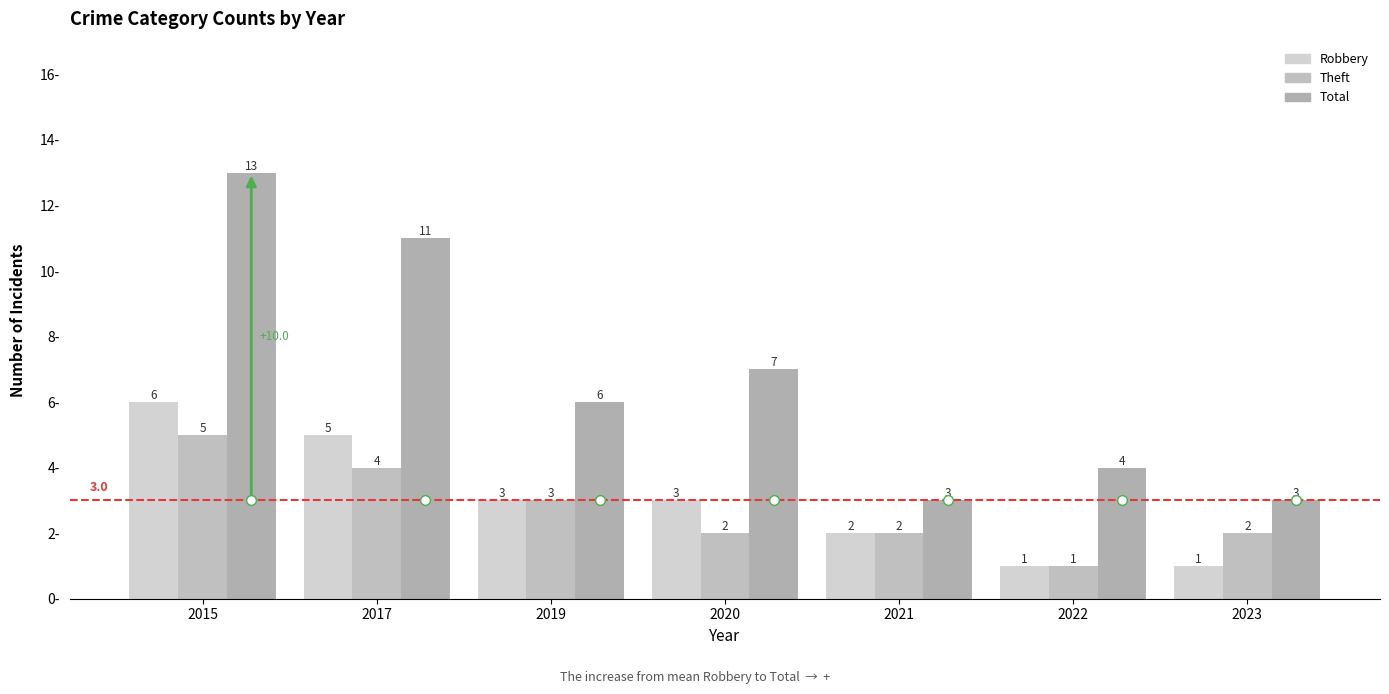

What is the sum of the Robbery values at 2021 and 2023?

3